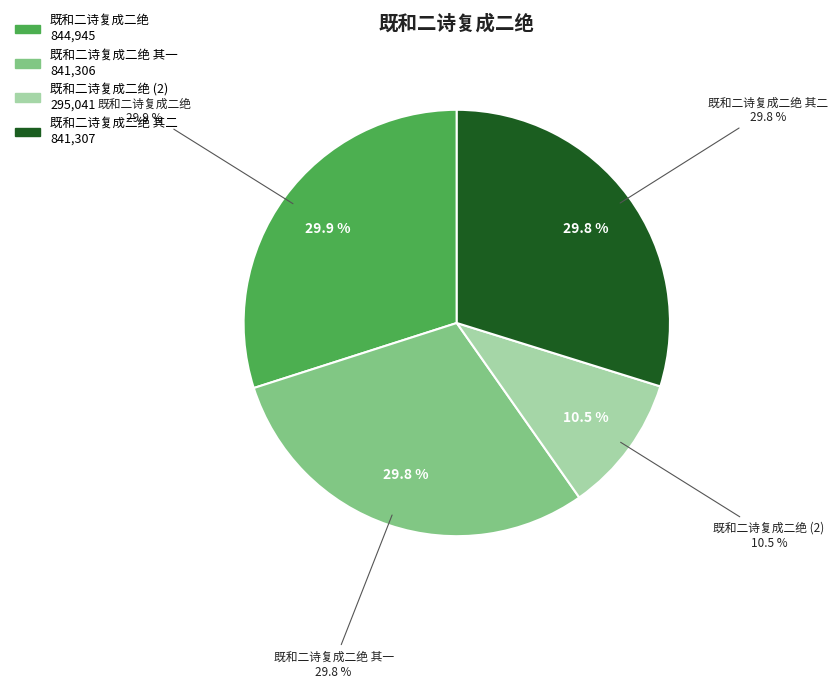

Is there a majority slice in this chart?

No